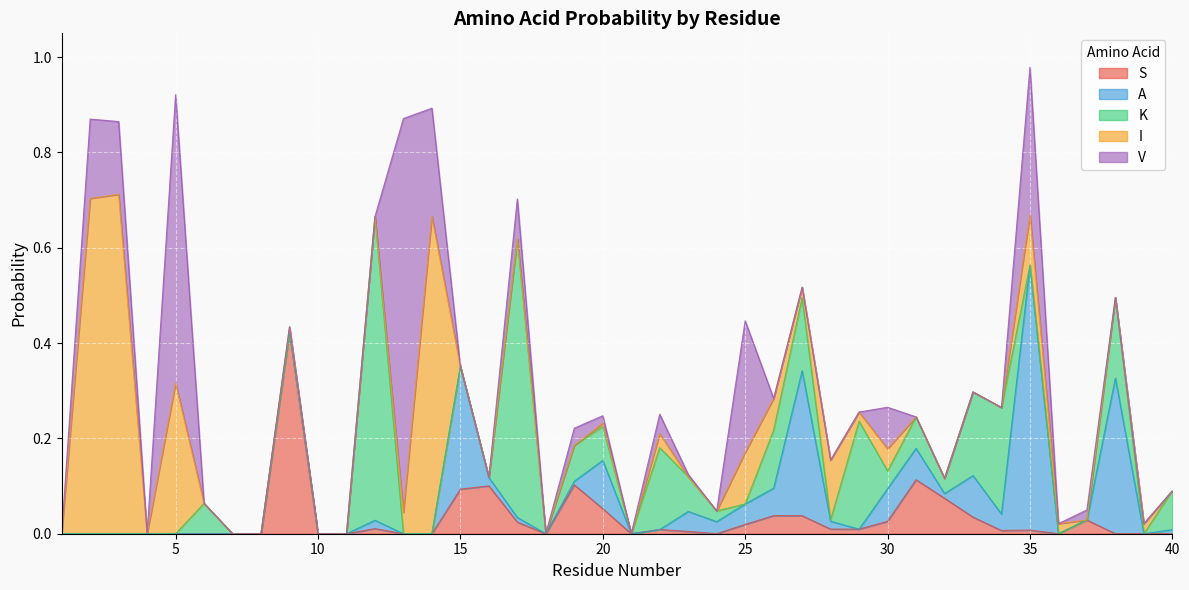

Is the value of I at 38 greater than the value of S at 30?

No